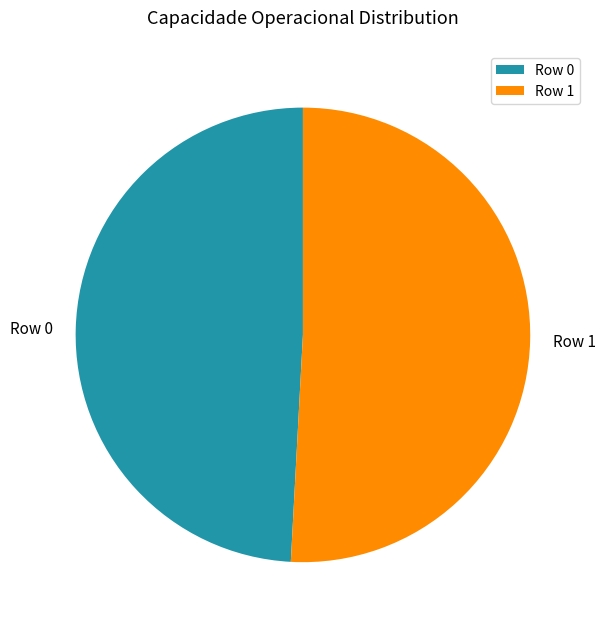

Does Row 0 represent more than half of the total?

No